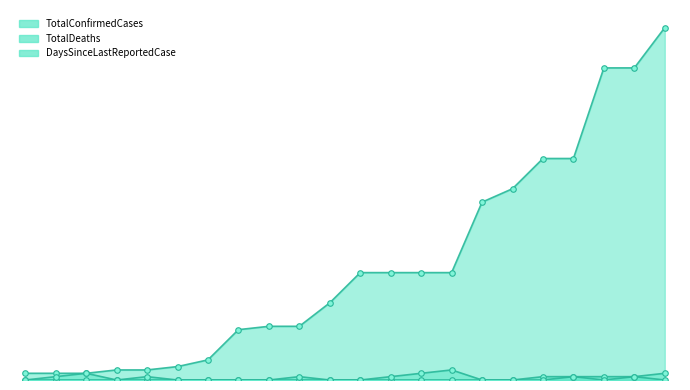

True or false: TotalConfirmedCases has a value of 105 at 2020-03-30.

True